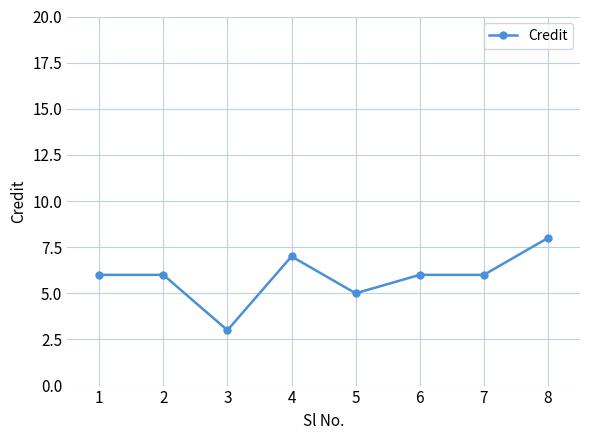

Does the chart have visible grid lines?

Yes